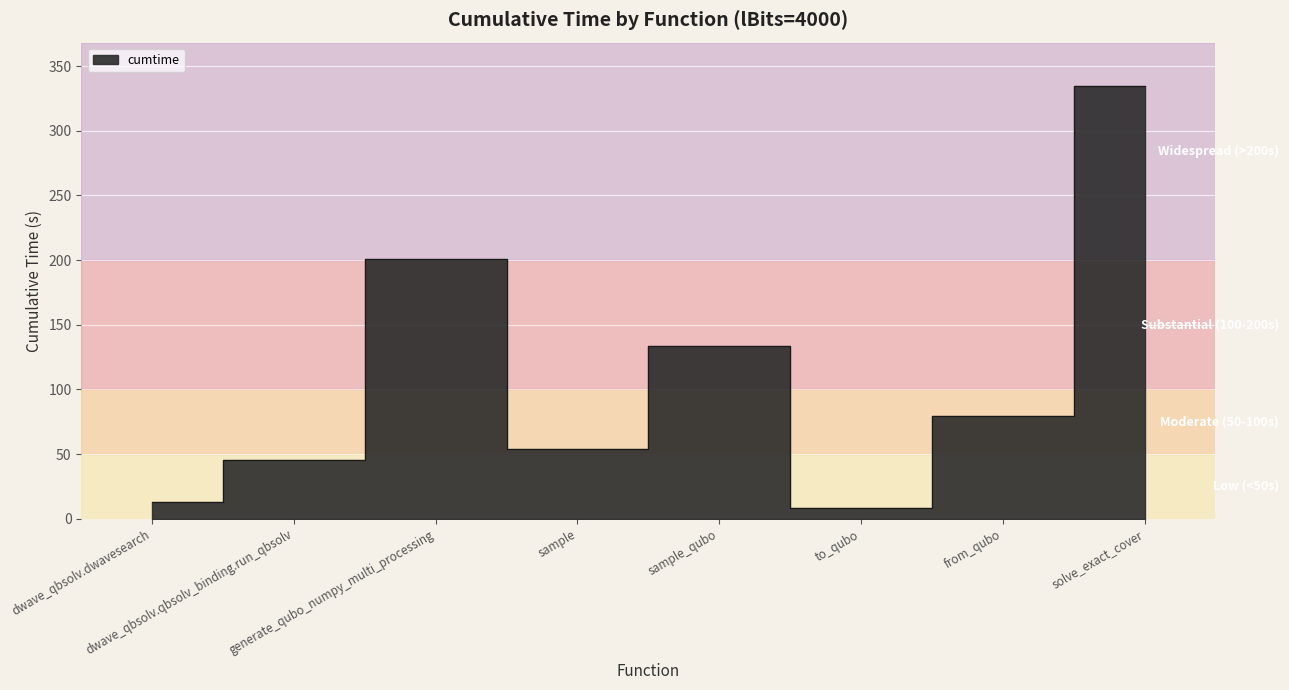

What is the change in value from dwave_qbsolv.qbsolv_binding.run_qbsolv to to_qubo?

-37.3